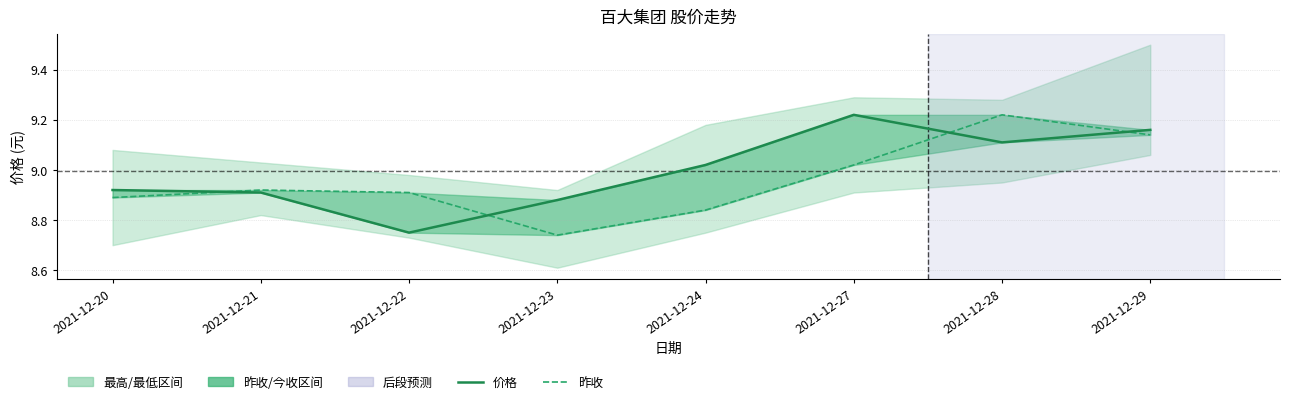

Which series has the widest spread of values?

昨收